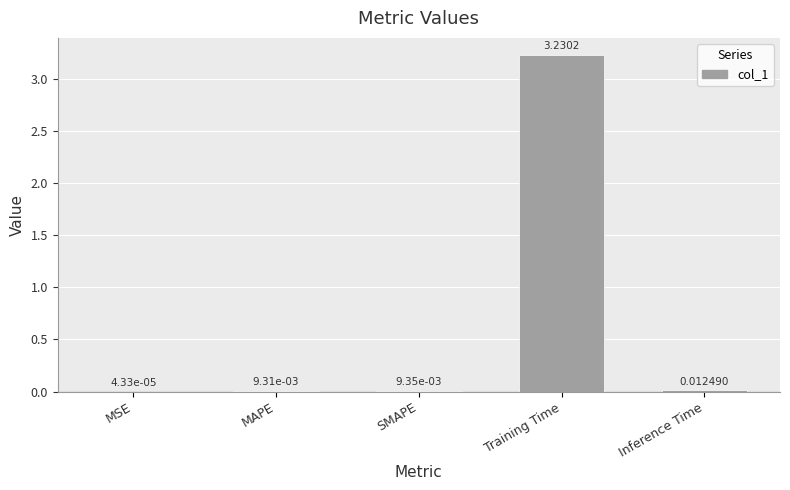

Where is the data nearest to the value 1?

Inference Time